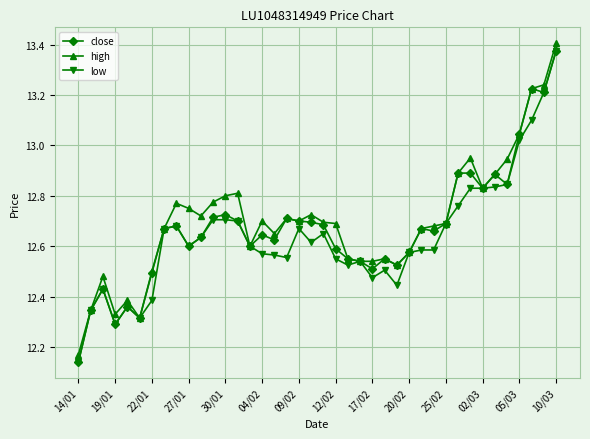

What is the sum of all low values?

505.5